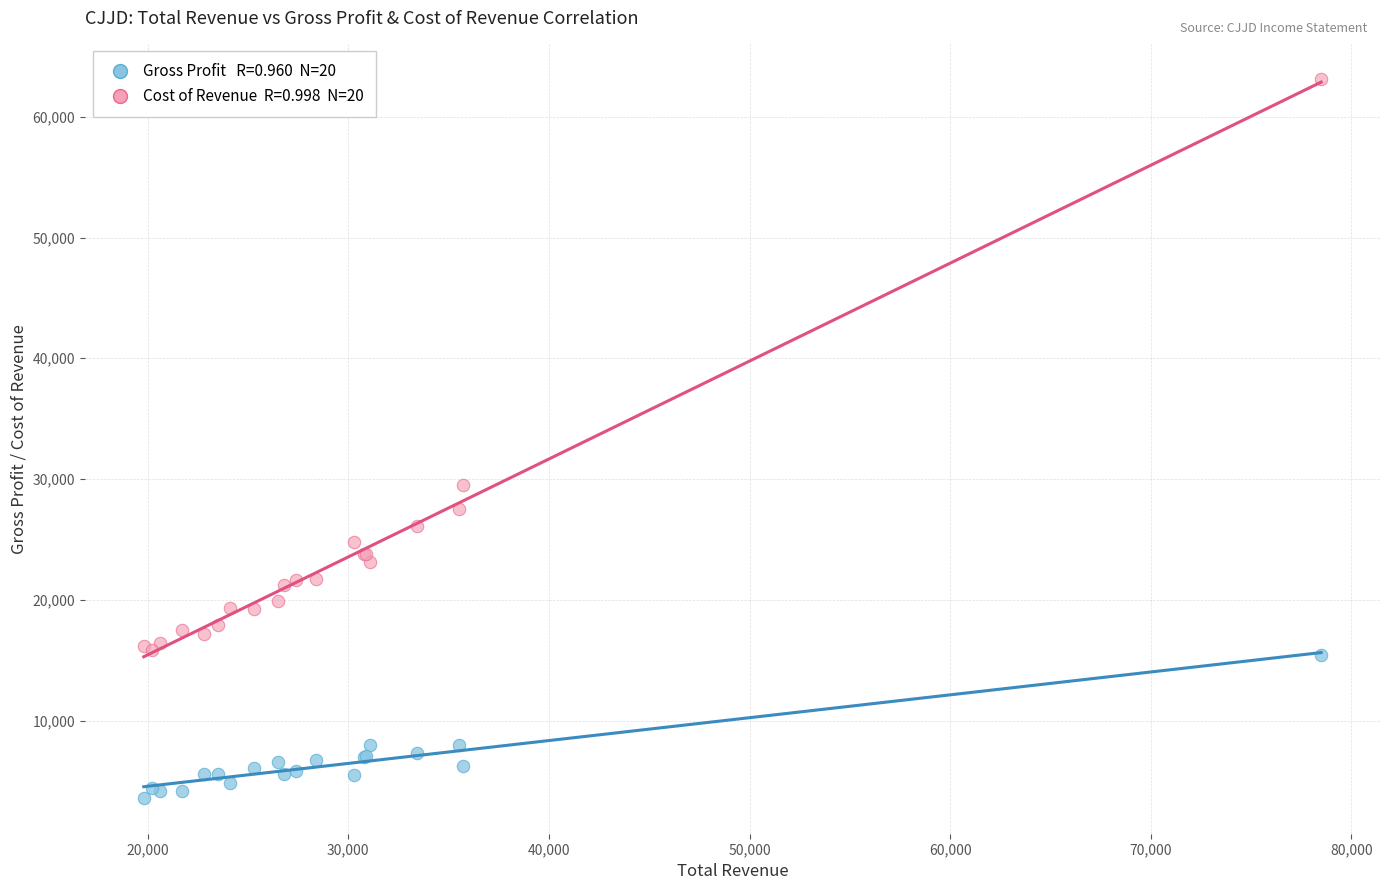

Across all series, what Y value is closest to 33350?

29500